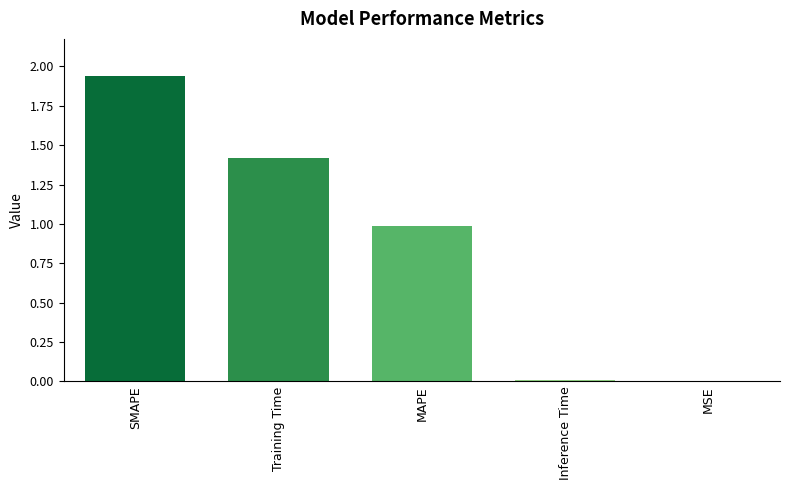

How many data points does each series have?

5